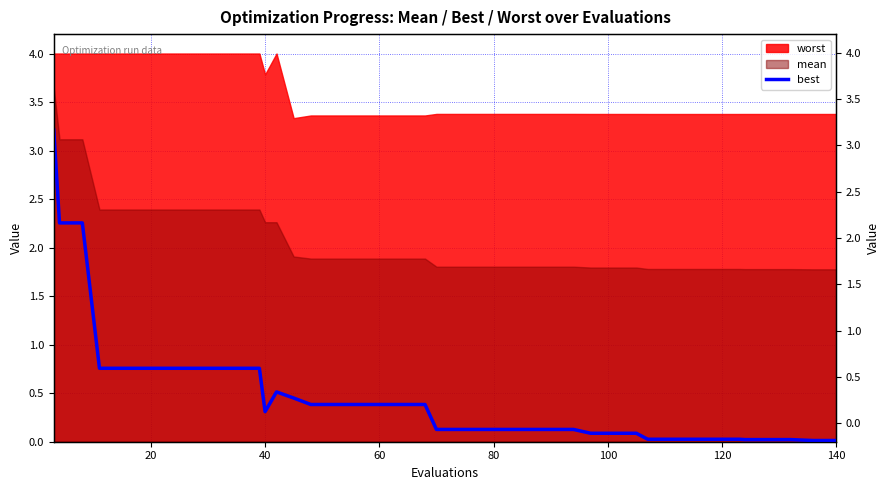

How many points are lower than both their immediate neighbors (excluding endpoints)?

1